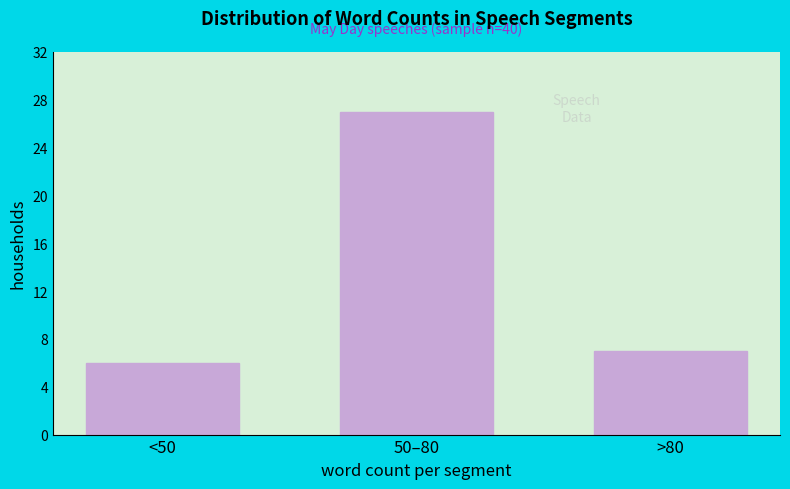

Reading left to right, list all the values displayed in this chart.

6	27	7